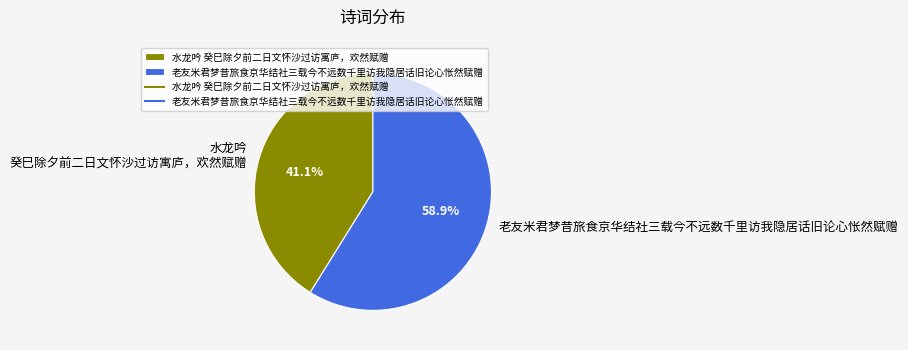

Is 老友米君梦昔旅食京华结社三载今不远数千里访我隐居话旧论心怅然赋赠 the majority of the pie?

Yes